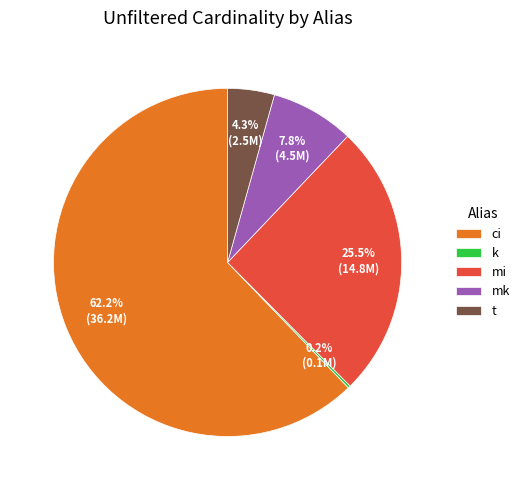

Which category has the biggest portion of the pie?

ci